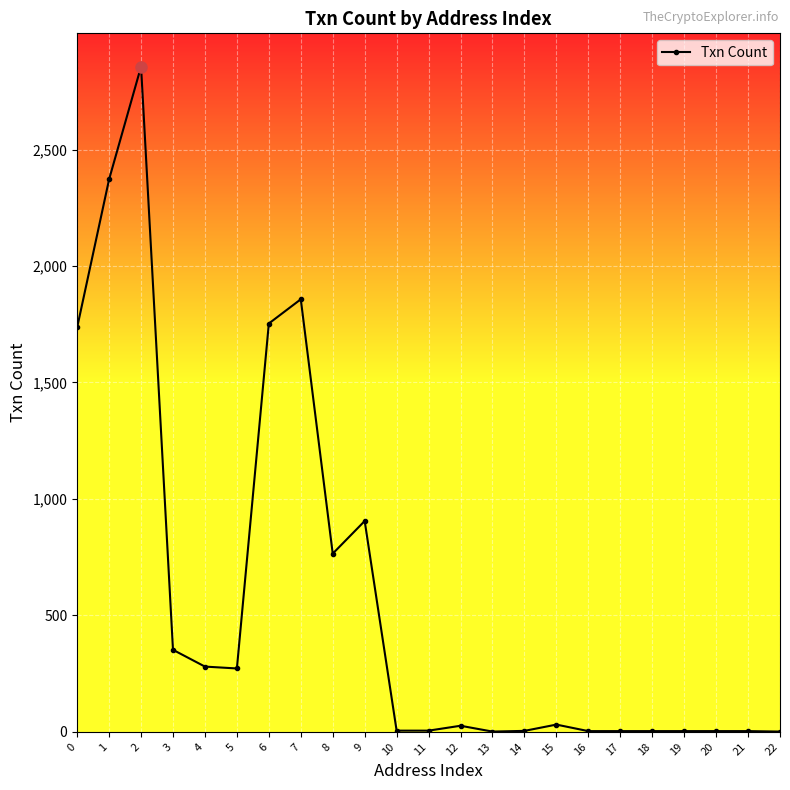

Does the chart display data point markers on the line(s)?

Yes